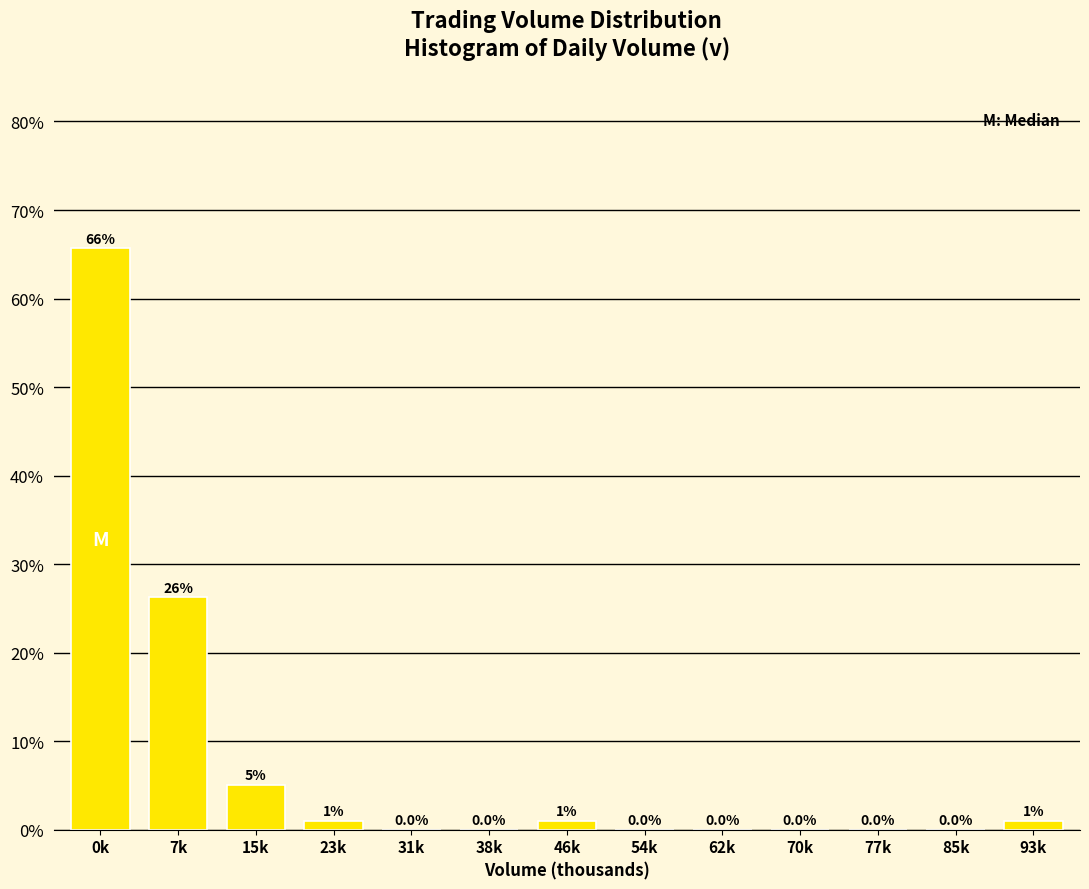

The value at 54k is 22.6. True or false?

False